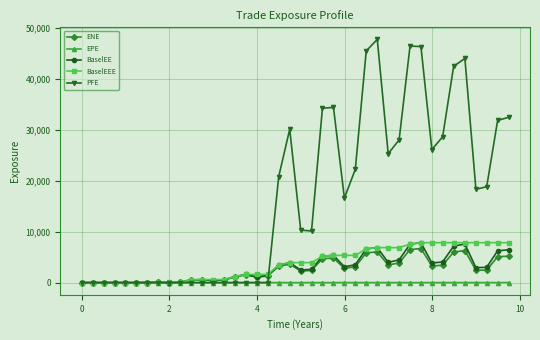

What is the highest value of the ENE series?

6691.9